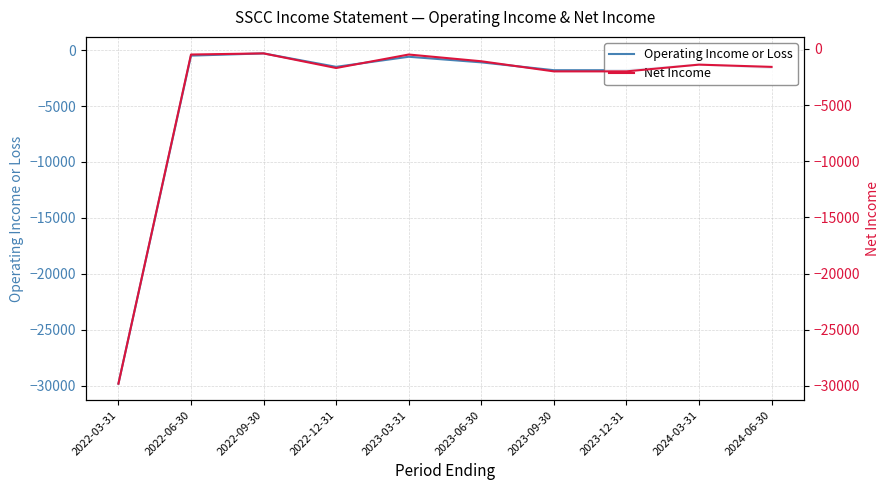

At which label does Net Income first exceed -1400?

2022-06-30